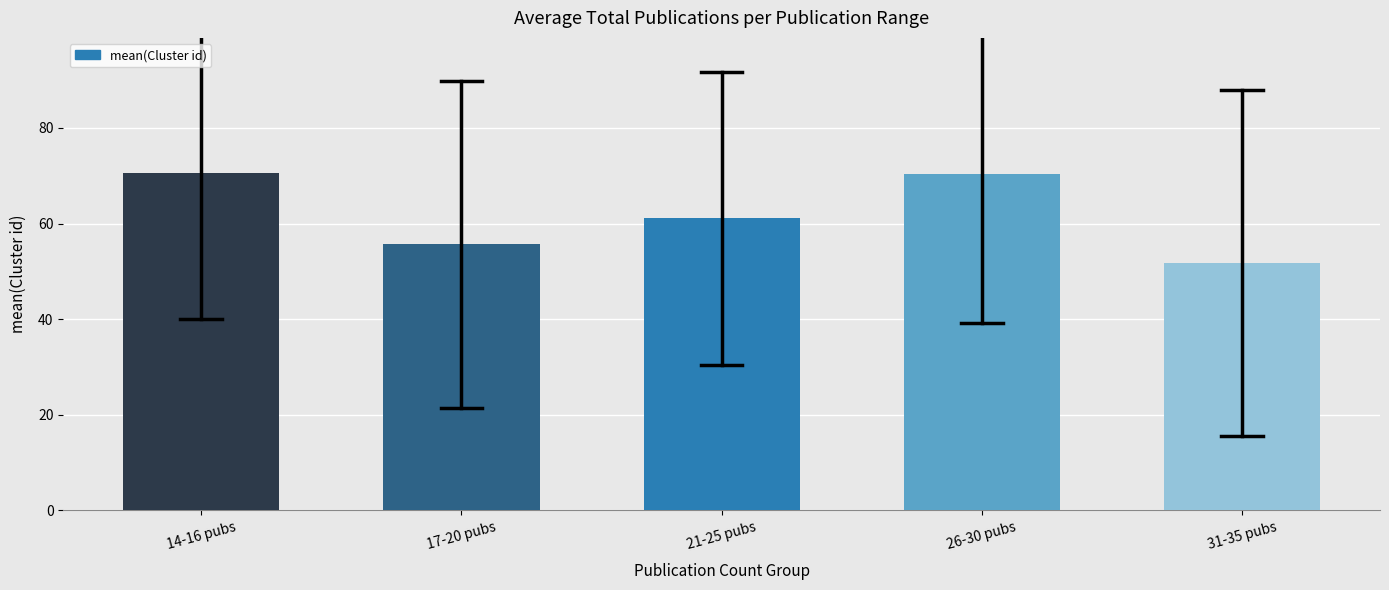

What is the difference between the second highest and minimum values?

18.7